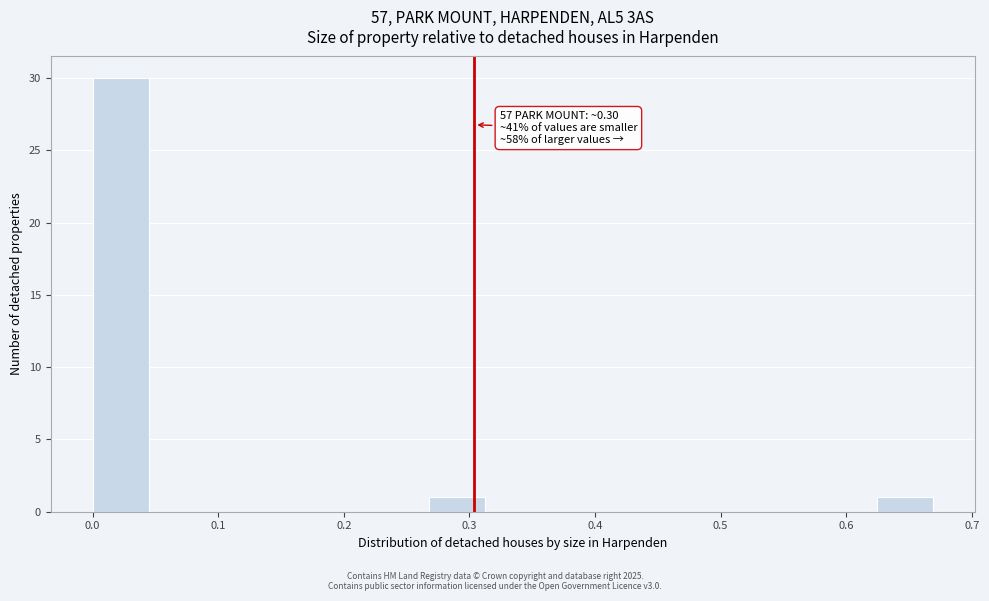

Over which range of the x-axis is the bar tallest?

0.00 to 0.04